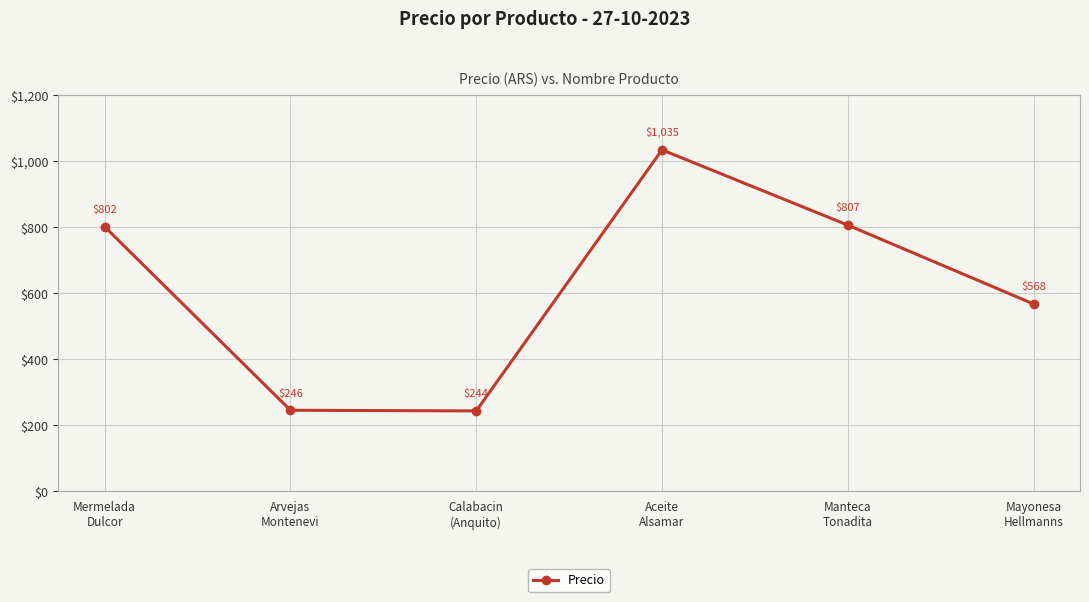

How many series are shown in this chart?

1